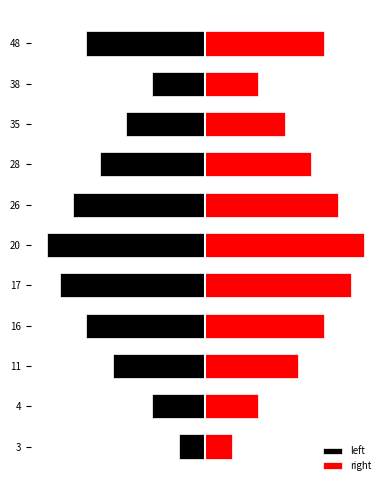

What is the sum of all right values?

41.0